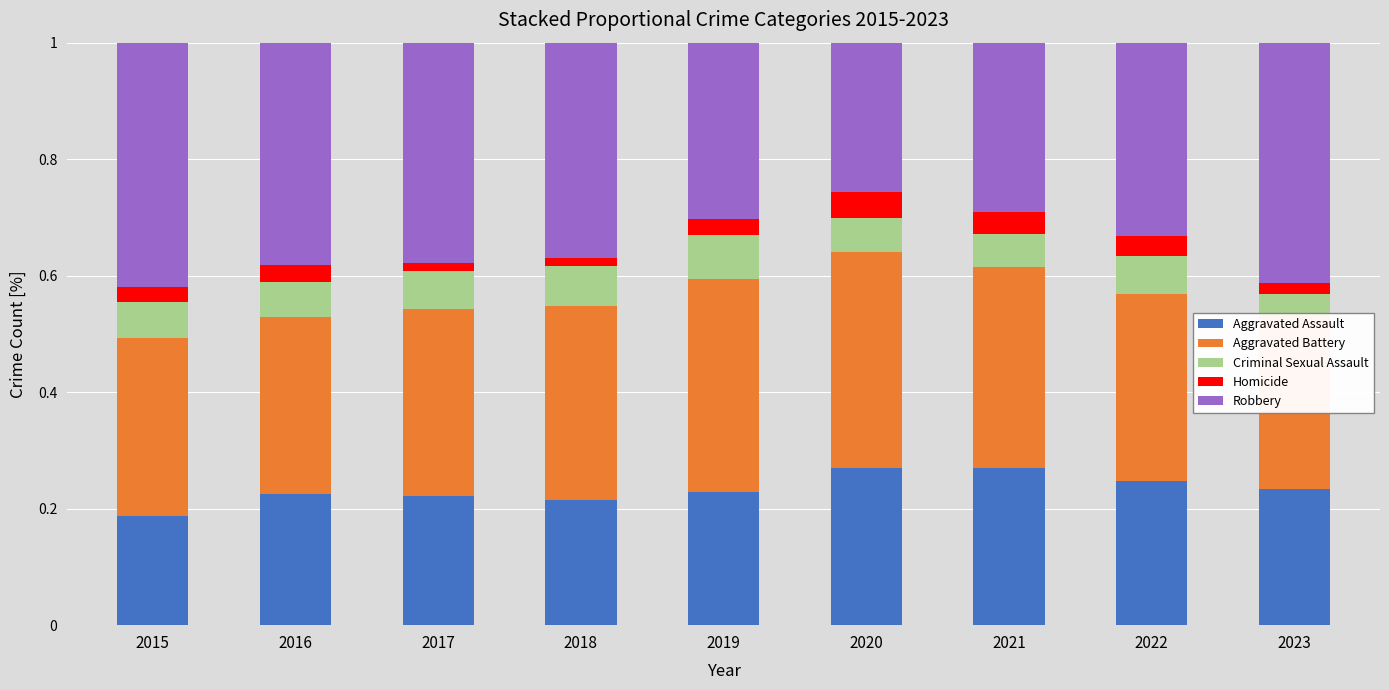

Does the chart contain any negative values?

No